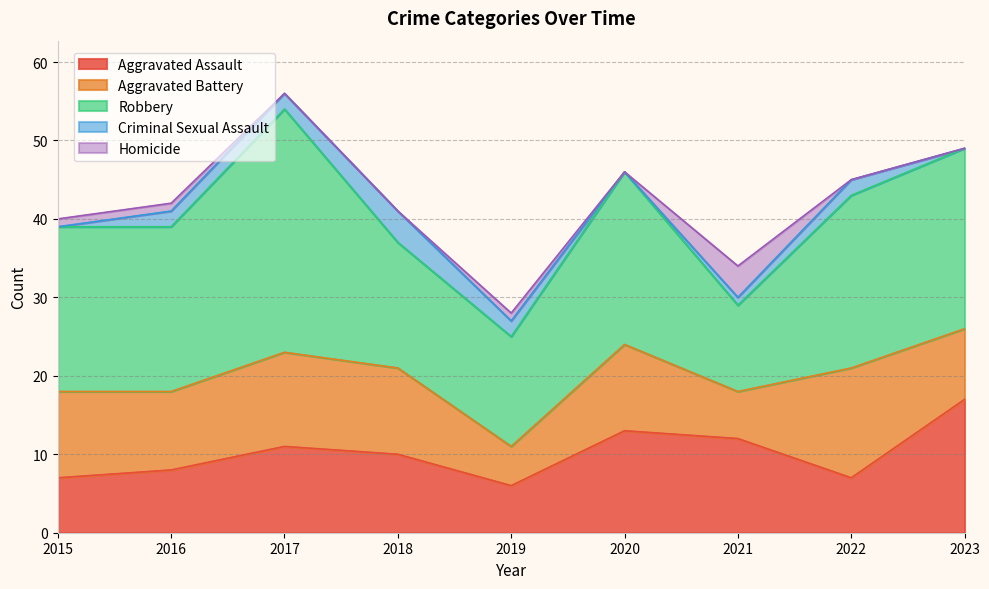

True or false: Aggravated Battery and Criminal Sexual Assault intersect in this chart.

False